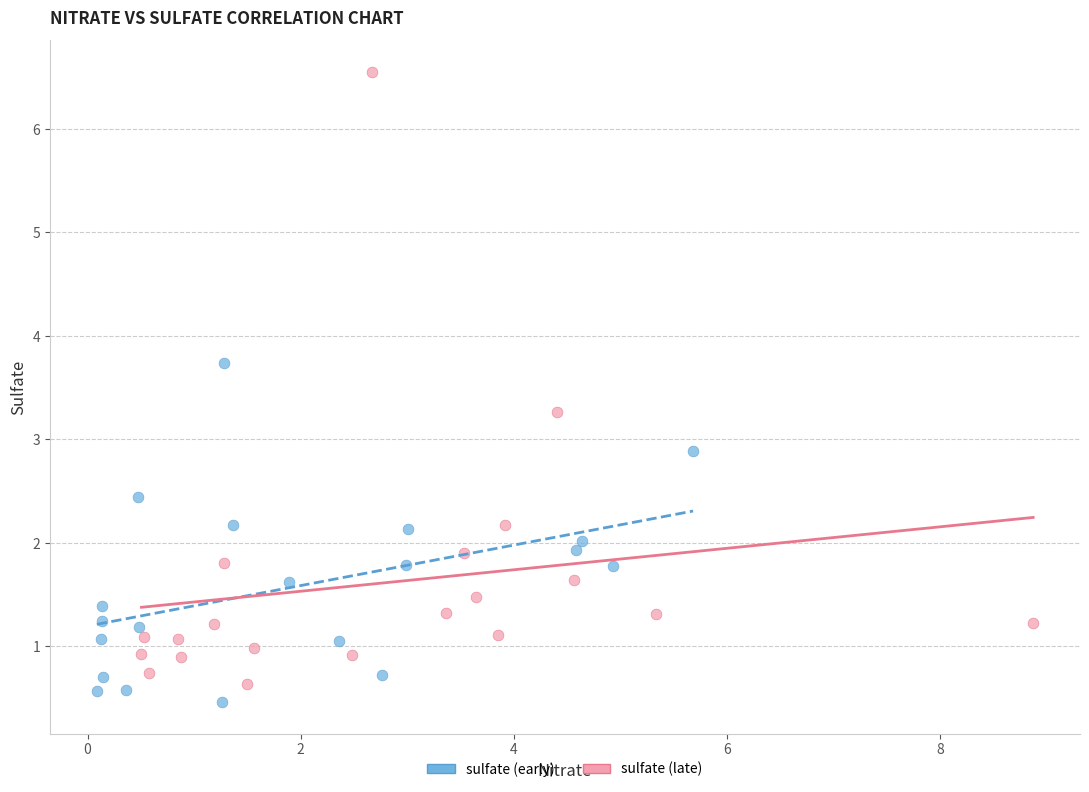

Which series contains the highest Y value?

sulfate (late)